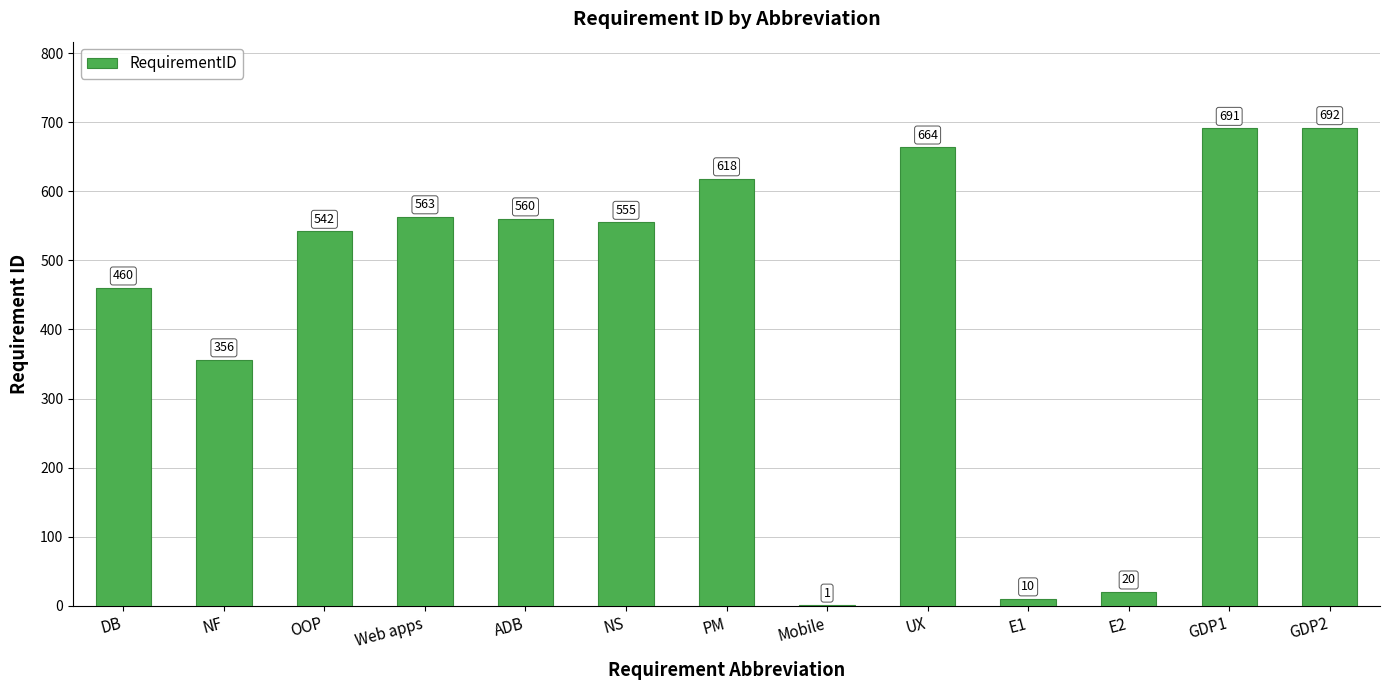

At which category does the chart reach its peak across all series?

GDP2